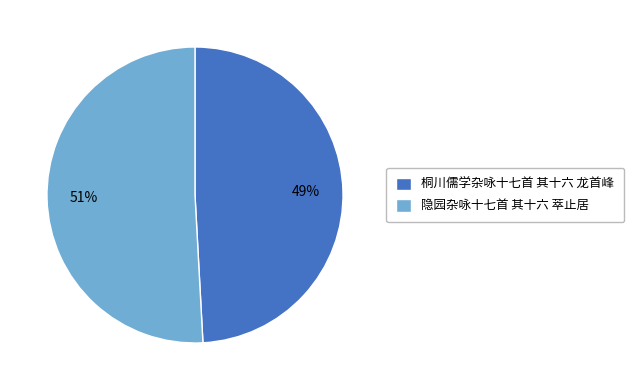

Count the number of slices in the pie.

2